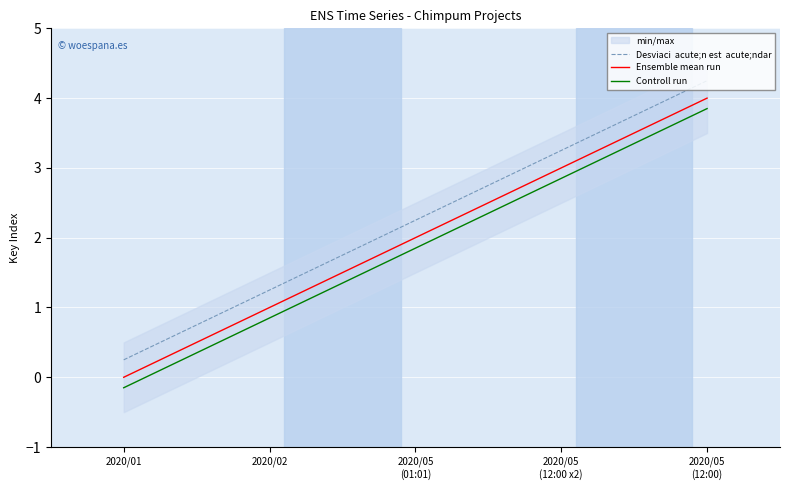

Which series has the widest spread of values?

Desviaci  acute;n est  acute;ndar